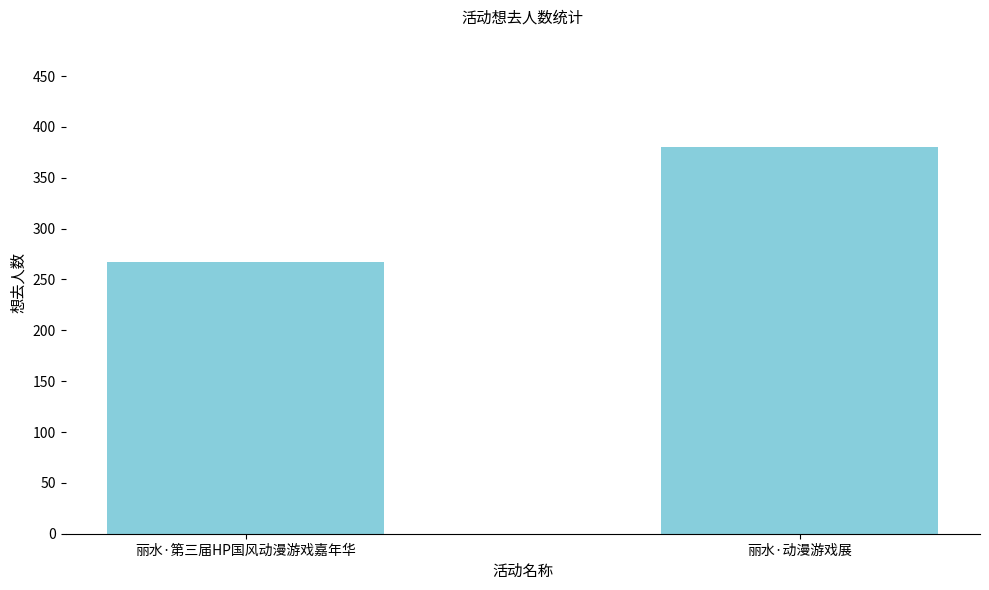

Which has a higher value, 丽水·动漫游戏展 or 丽水·第三届HP国风动漫游戏嘉年华?

丽水·动漫游戏展